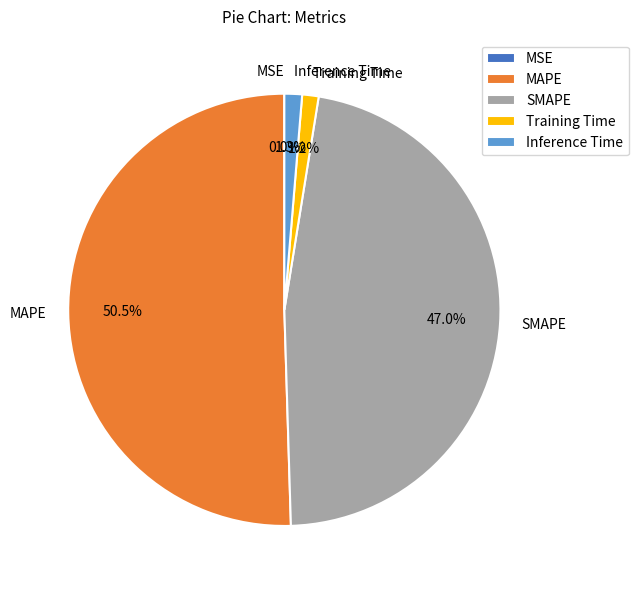

What is the total percentage of Inference Time and MAPE?

51.8%